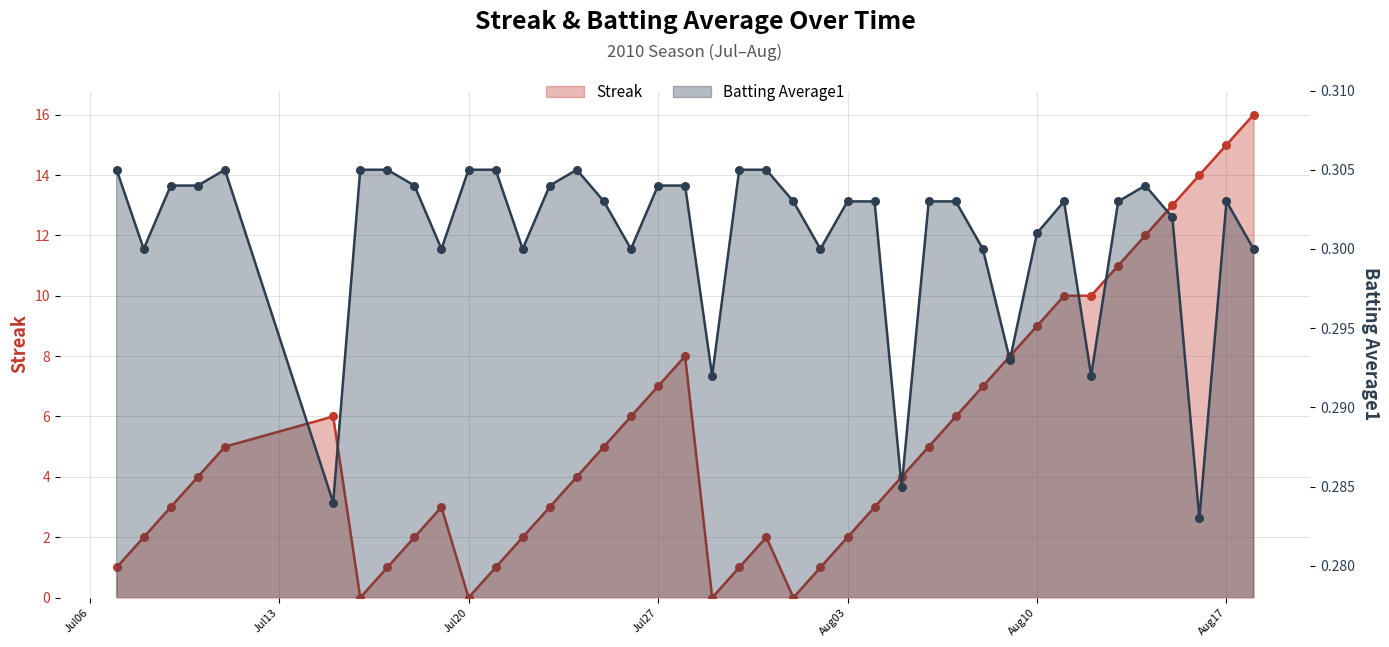

What is the total value across all series at 2010-08-11?

10.3